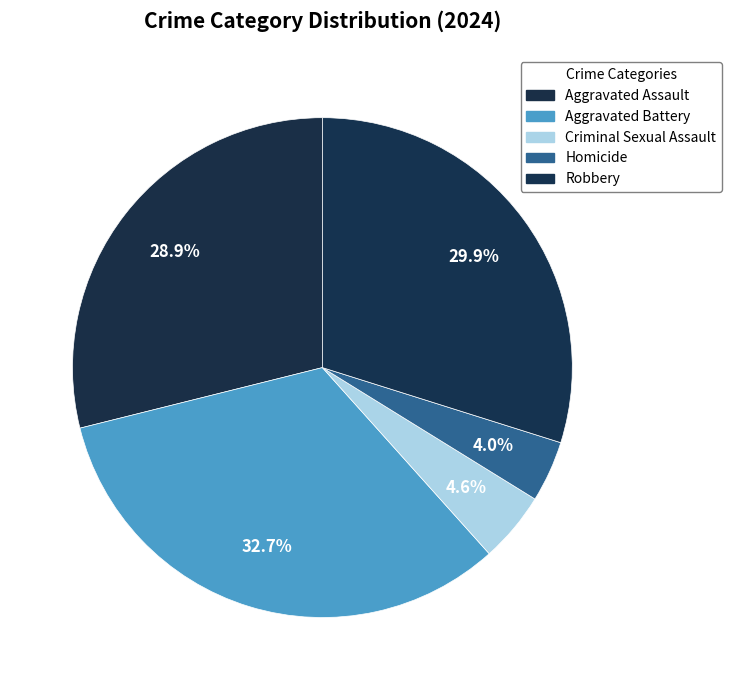

To the nearest percent, what percentage of the pie is Aggravated Assault?

29%